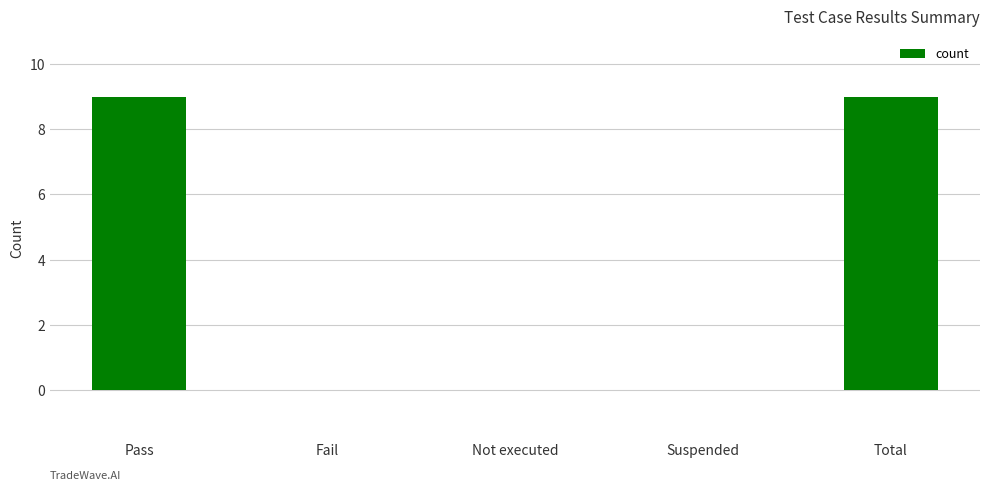

How many values are between 0 and 9?

5